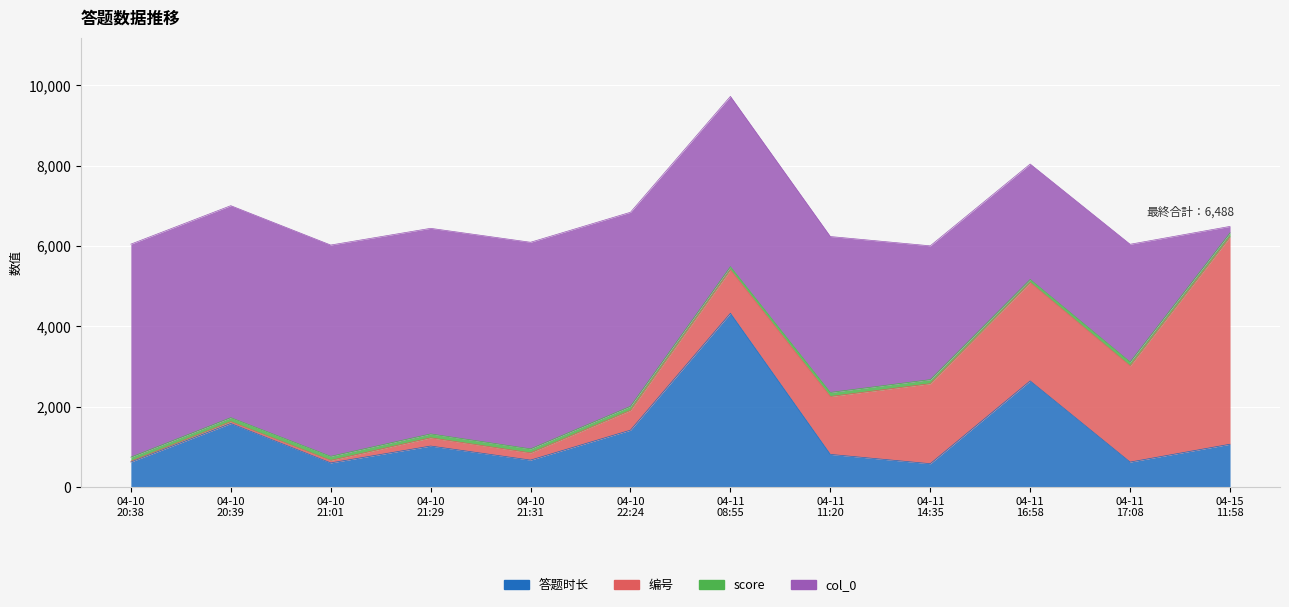

Reading left to right, list all the values displayed in this chart.

答题时长: 620	1579	598	1018	668	1414	4324	810	578	2640	619	1063
编号: 20	46	63	205	180	493	1084	1442	1993	2452	2395	5164
score: 101	100	101	97	100	101	77	101	101	76	99	100
col_0: 5305	5279	5262	5120	5145	4832	4241	3883	3332	2873	2930	161